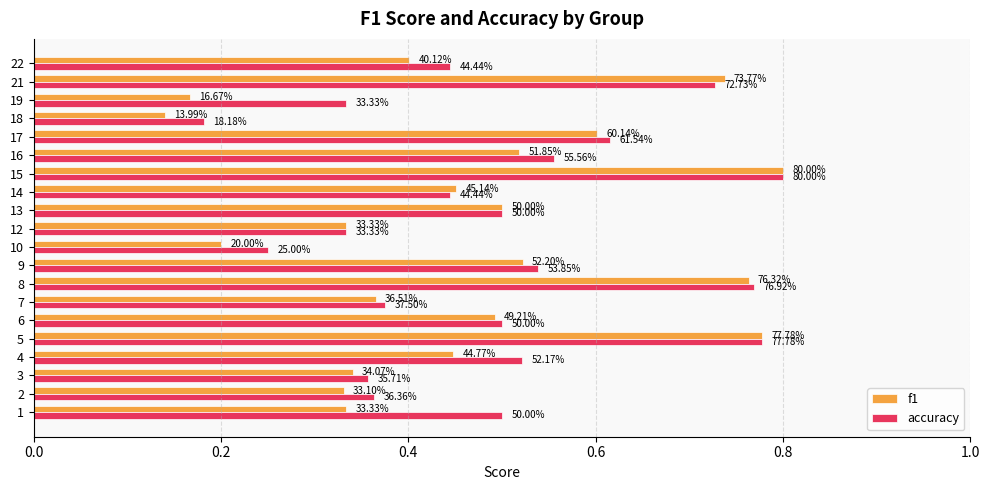

The value of accuracy at 9 is 0.1. True or false?

False